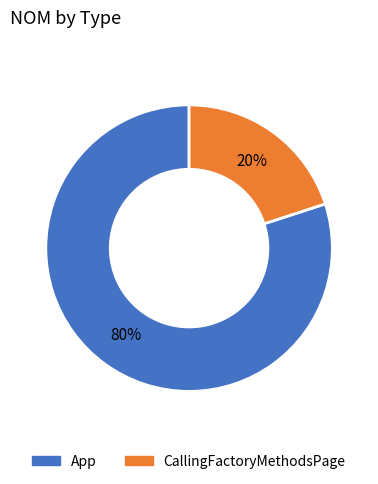

Combined, do CallingFactoryMethodsPage and App account for over 50%?

Yes